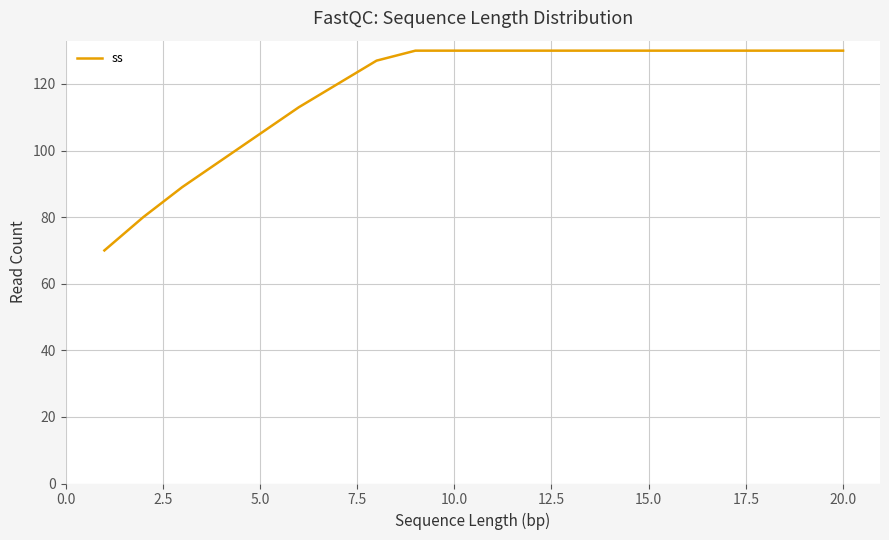

What is the minimum value shown in the chart?

70